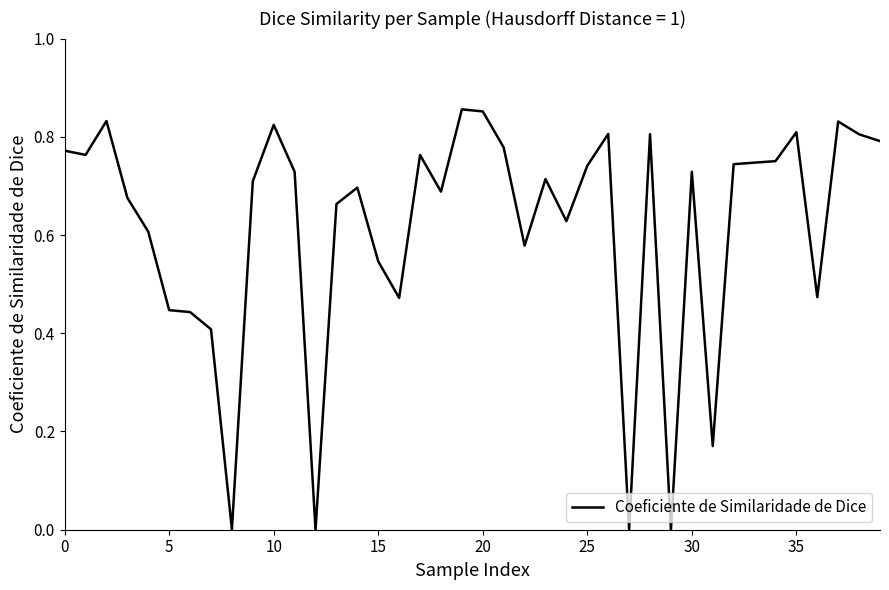

How many lines are shown in the chart?

1